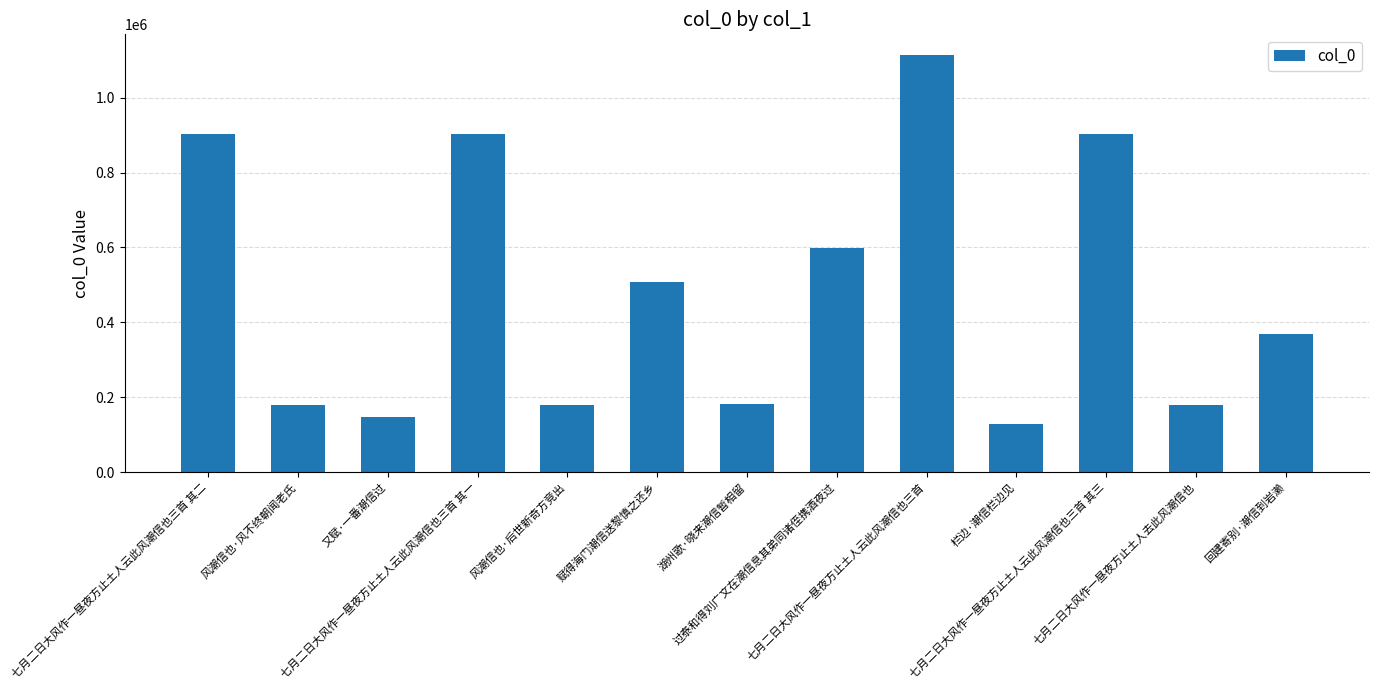

What is the maximum value shown in the chart?

1113329